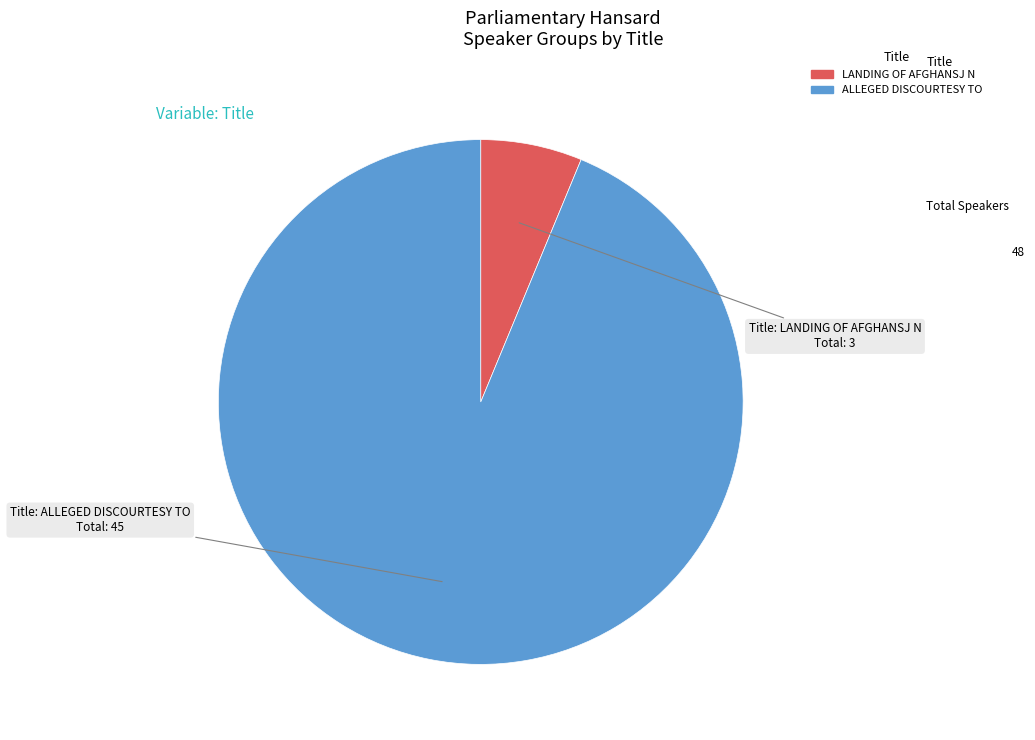

Does ALLEGED DISCOURTESY TO represent more than half of the total?

Yes